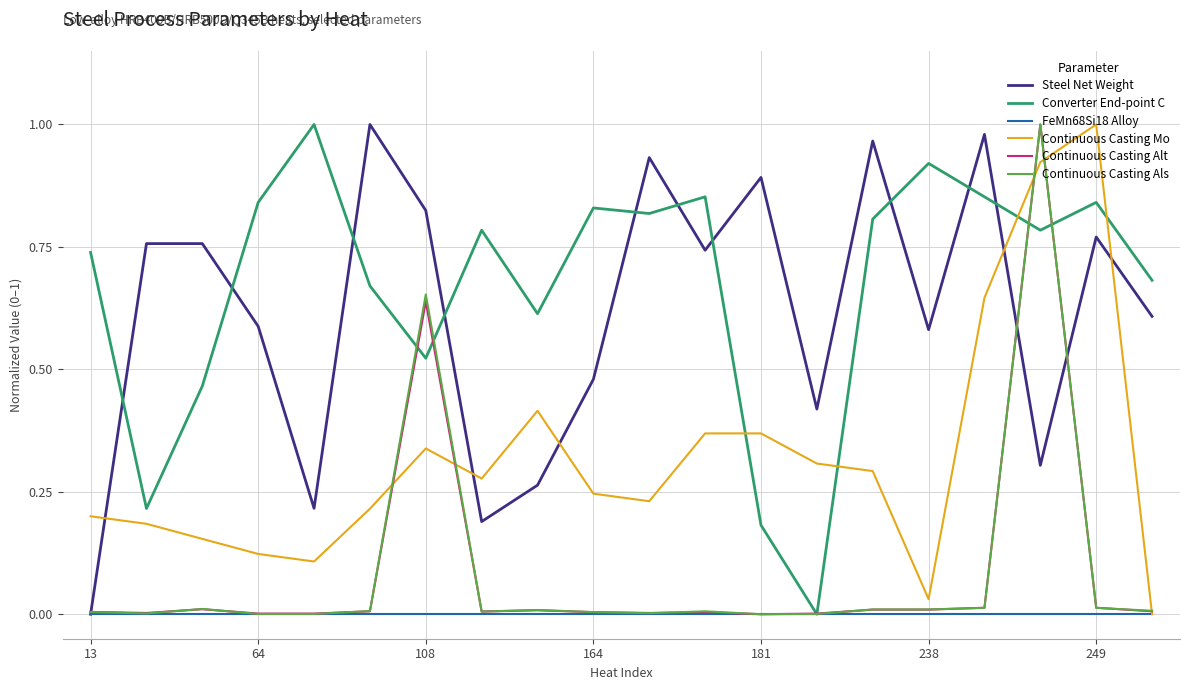

Which series has the largest total across all categories?

Converter End-point C